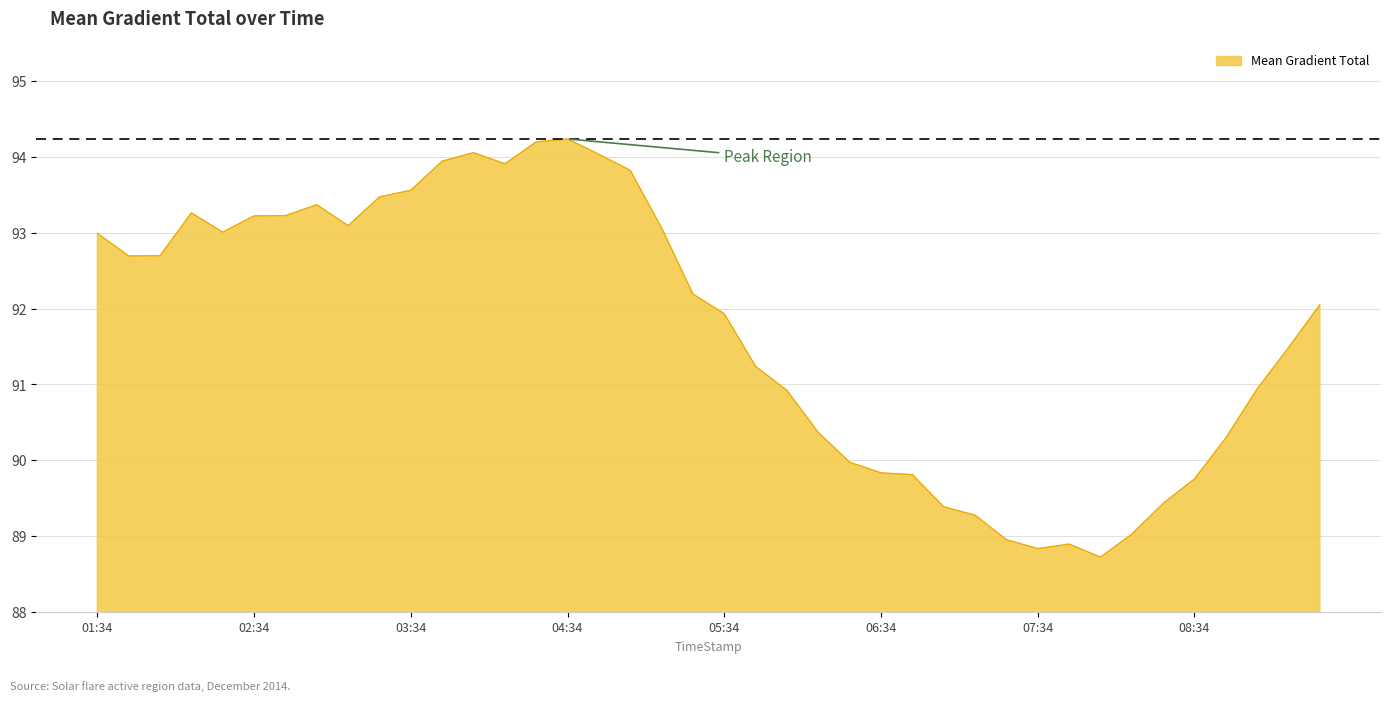

What is the average value?

91.7